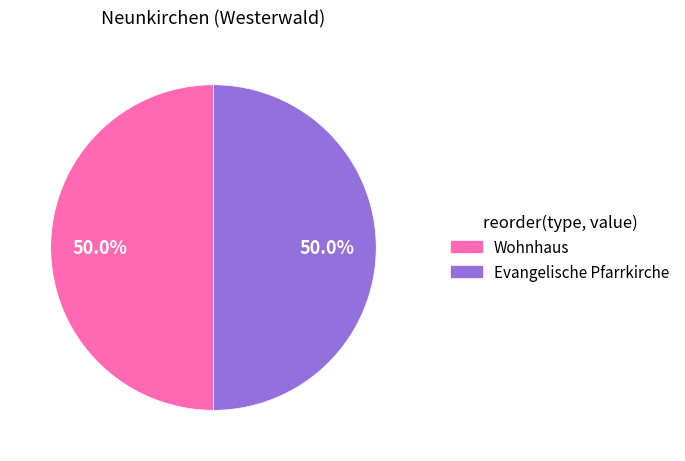

The Wohnhaus slice represents 40% of the pie. True or false?

False